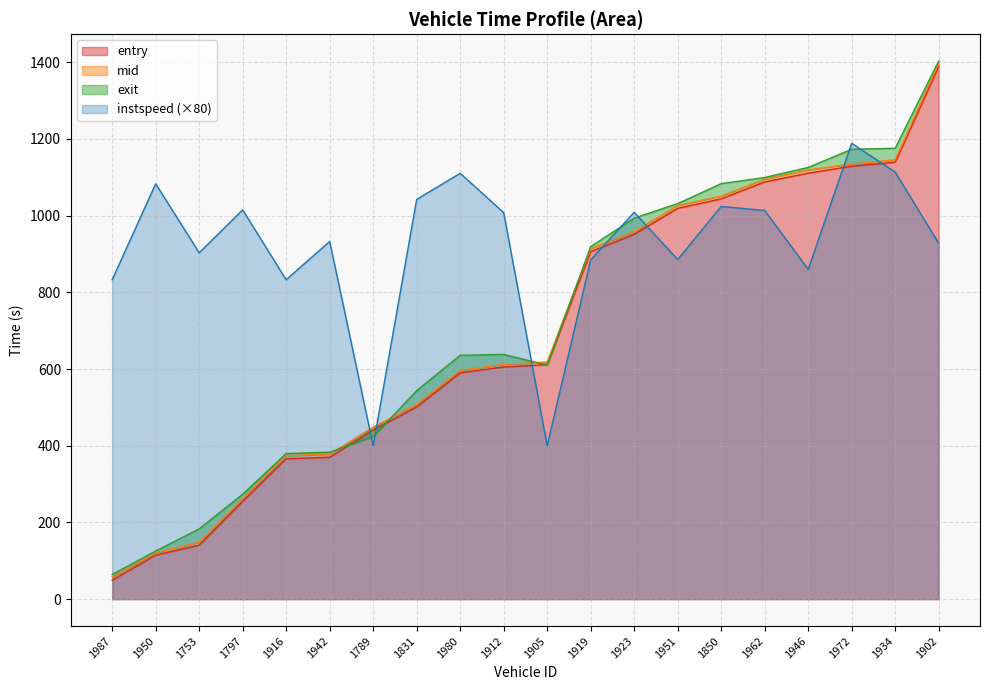

Reading right to left, list all the values displayed in this chart.

entry: 1389.2	1139.4	1128.9	1110.9	1088.1	1044.0	1019.1	951.4	906.4	611.6	605.5	590.2	501.3	440.7	370.1	366.2	255.1	140.9	114.9	49.6
mid: 1397.1	1145.6	1134.6	1119.1	1095.1	1051.0	1026.5	958.2	914.0	618.4	612.4	596.4	508.1	448.5	378.1	374.3	262.1	148.4	121.2	58.1
exit: 1403.1	1175.7	1173.2	1125.8	1099.5	1083.5	1031.5	993.5	919.3	610.3	638.1	635.9	543.8	423.6	383.3	379.6	273.6	183.2	125.4	64.4
instspeed: 928.0	1113.6	1188.8	860.0	1013.6	1024.0	885.6	1008.8	884.8	400.0	1008.0	1110.4	1042.4	400.0	932.8	832.8	1015.2	903.2	1083.2	832.8